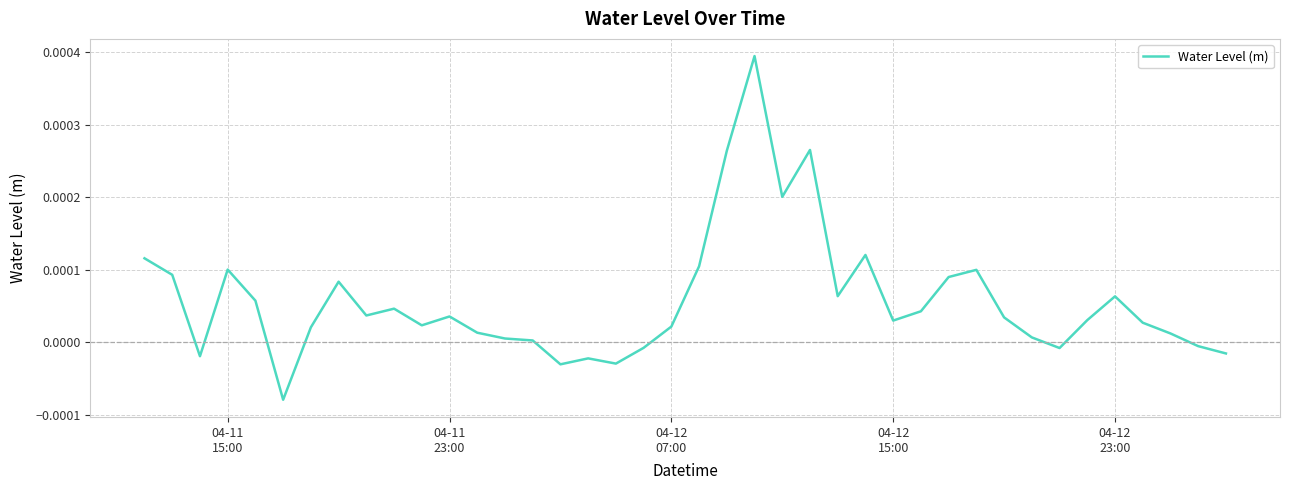

How many lines are shown in the chart?

1